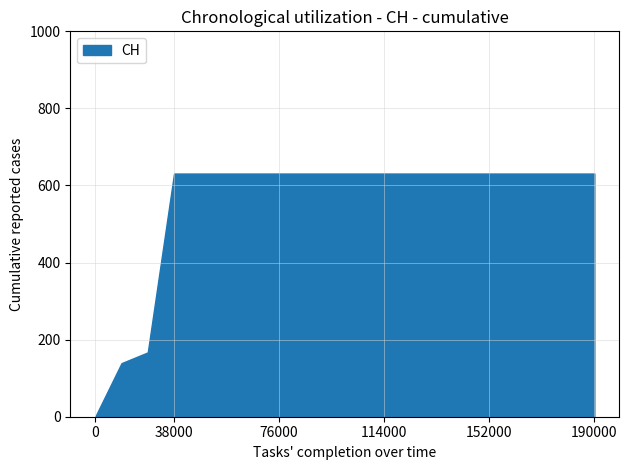

Is it true that the value at 2020-06-19 is 631?

True